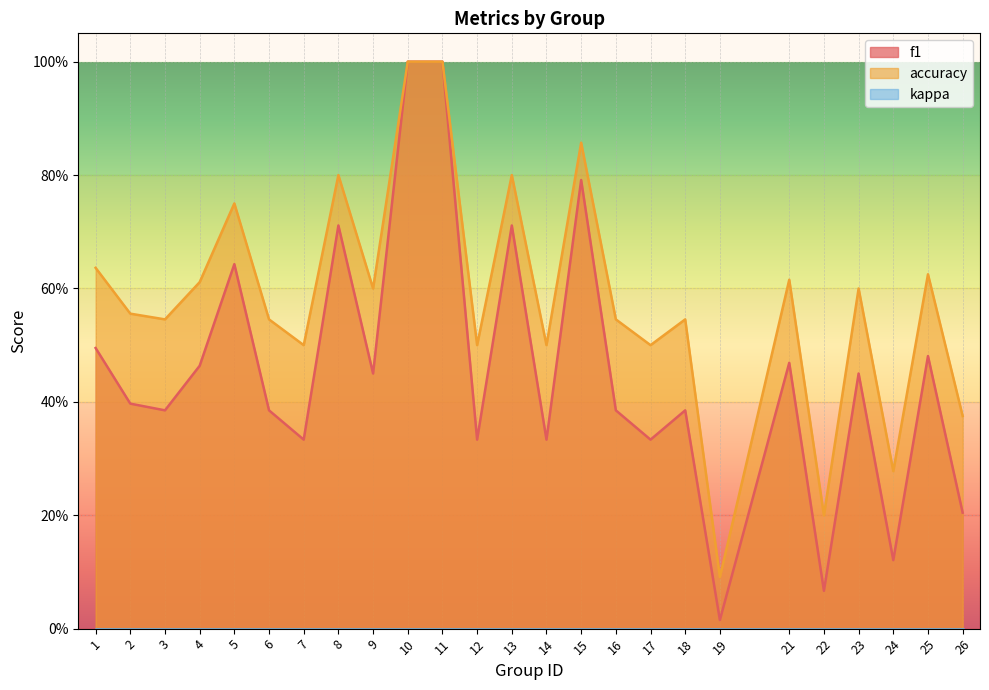

How many interior local peaks does the f1 series have?

8